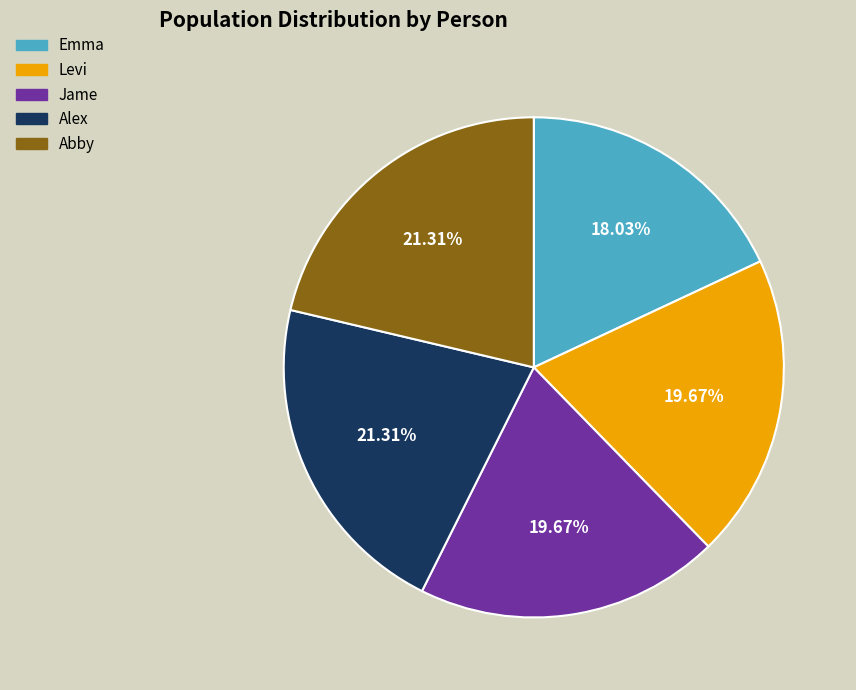

Is there a majority slice in this chart?

No